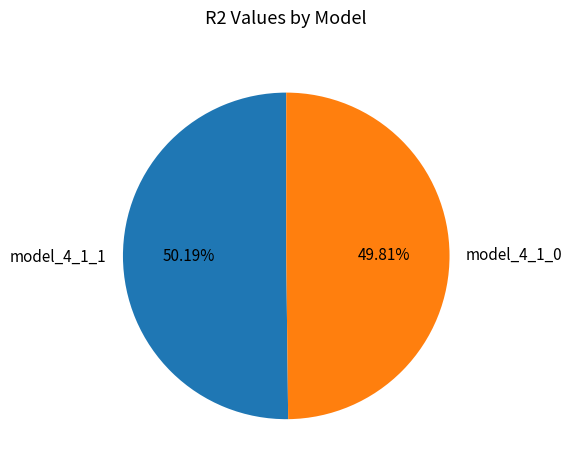

What percentage is the model_4_1_1 slice, to the nearest percent?

50%